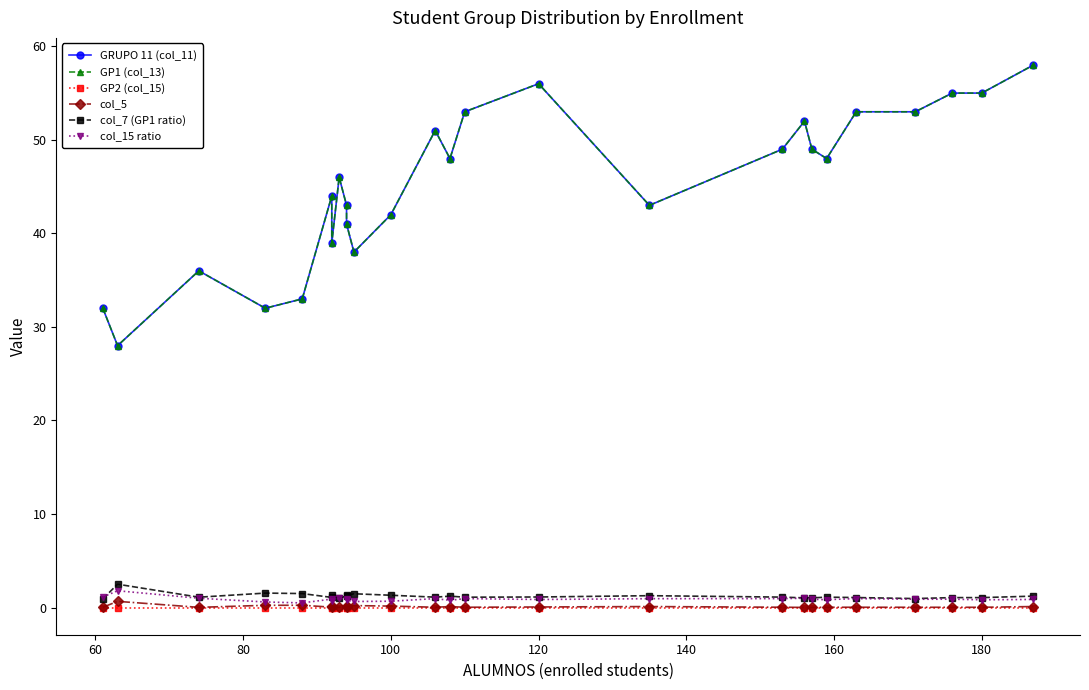

How many lines are shown in the chart?

6